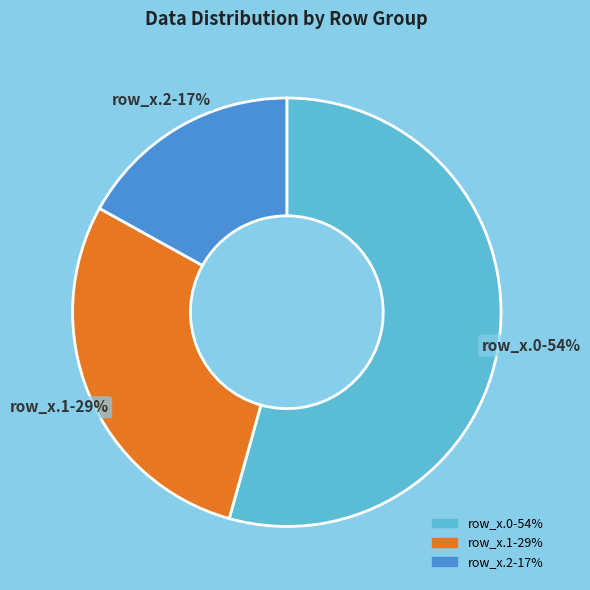

To the nearest percent, what is the average slice percentage?

33%